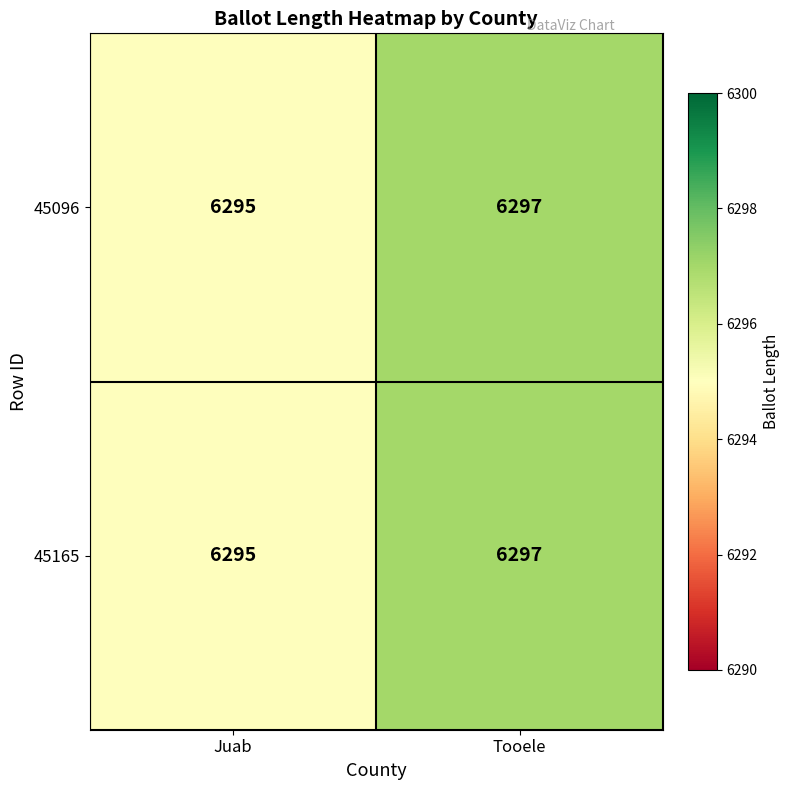

How many distinct data groups are displayed?

2